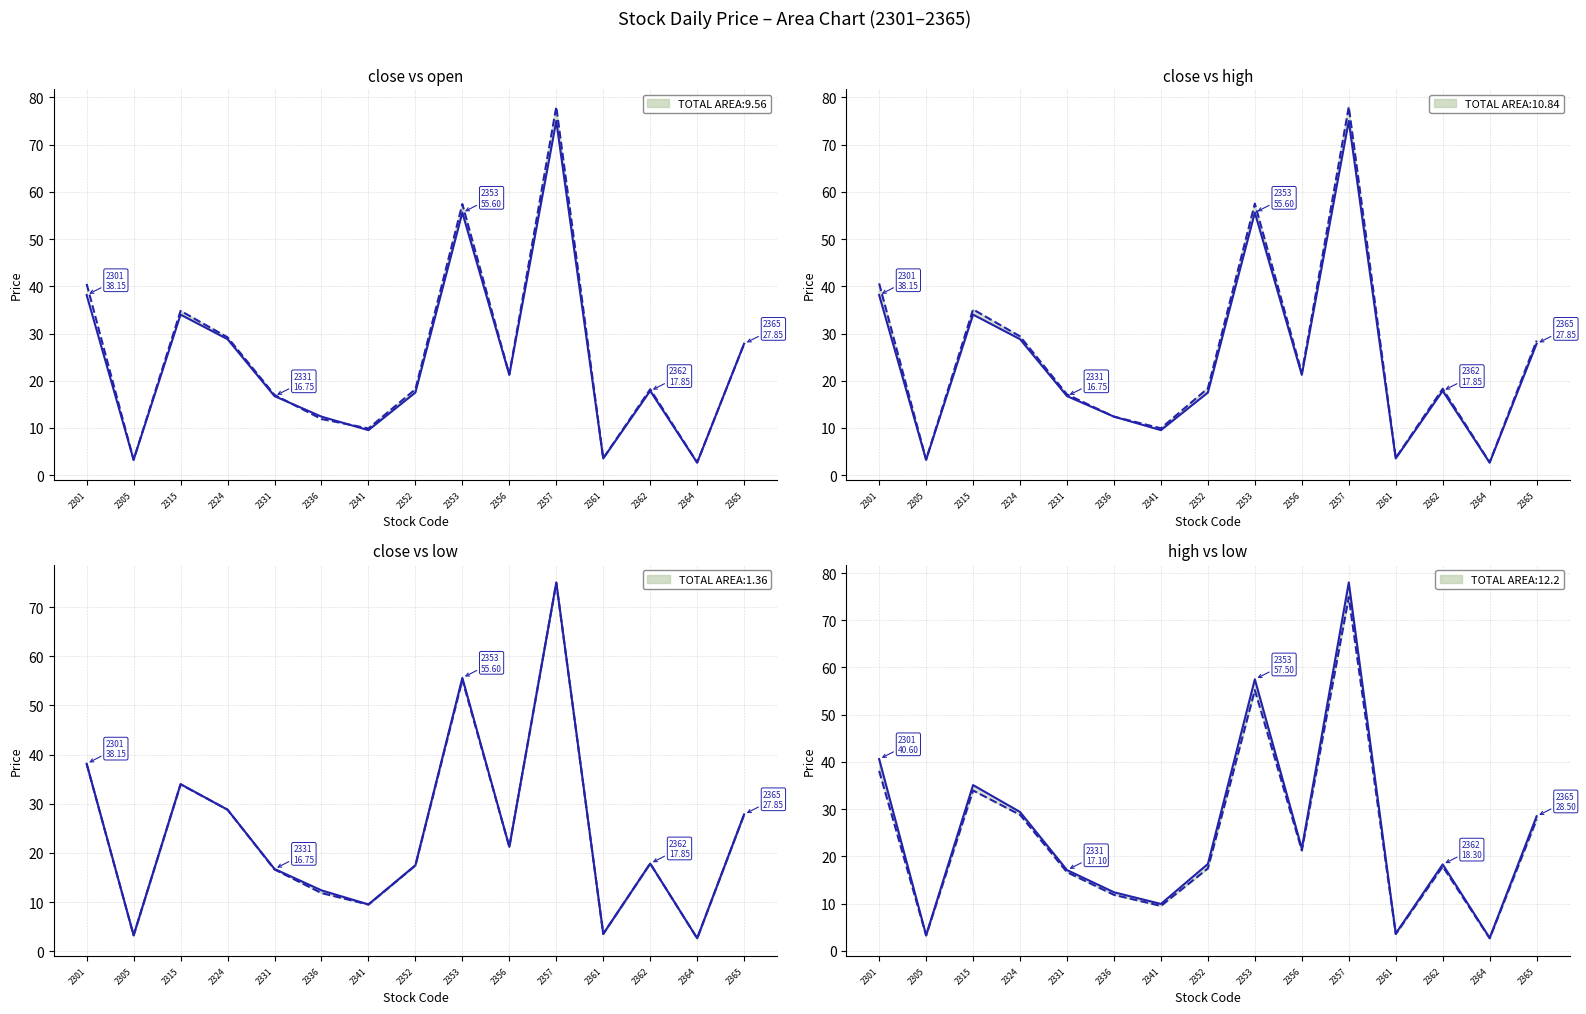

What is the average value of the close series?

24.3